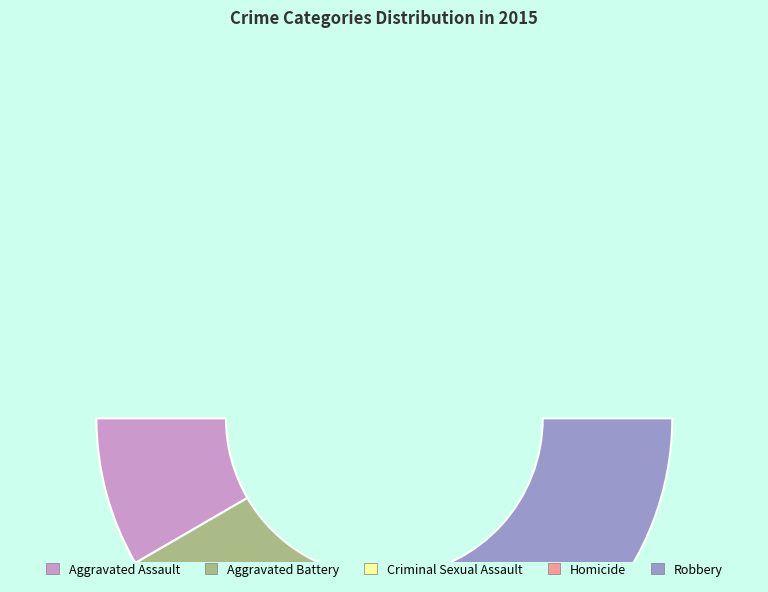

What is the change in value from Criminal Sexual Assault to Robbery?

+74